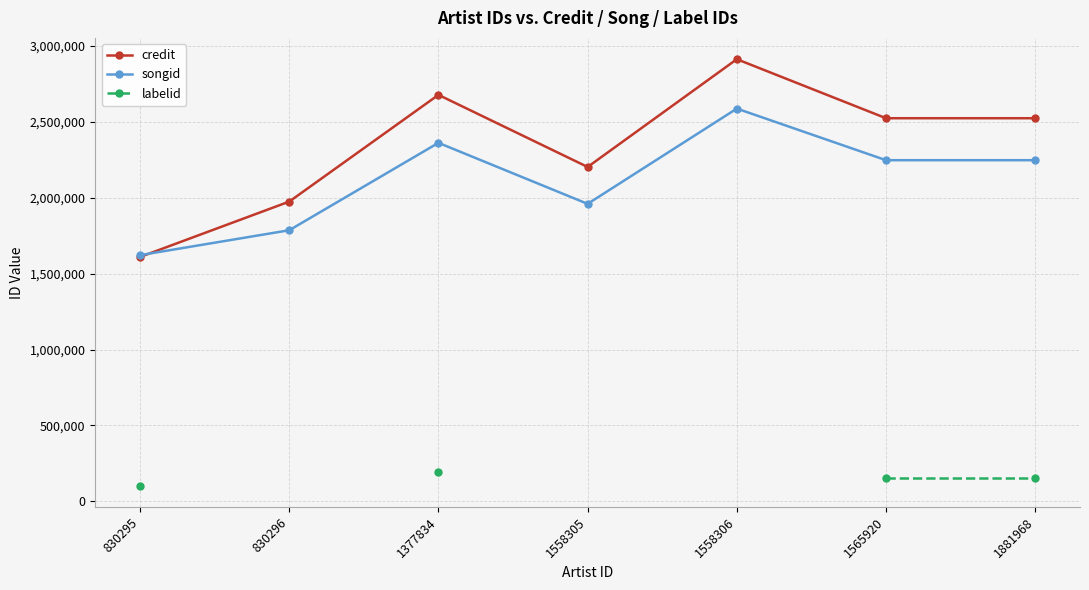

What is the sum of the credit values at 1565920 and 1881968?

5048738